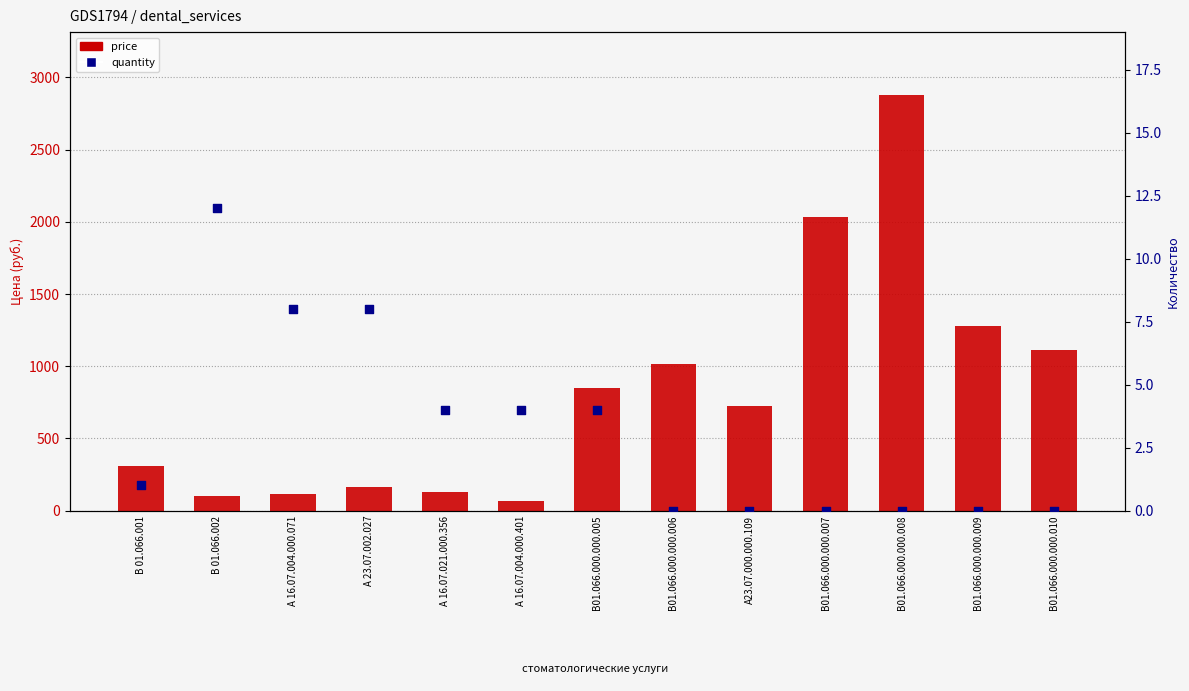

What are all the series names shown in the legend?

price, quantity